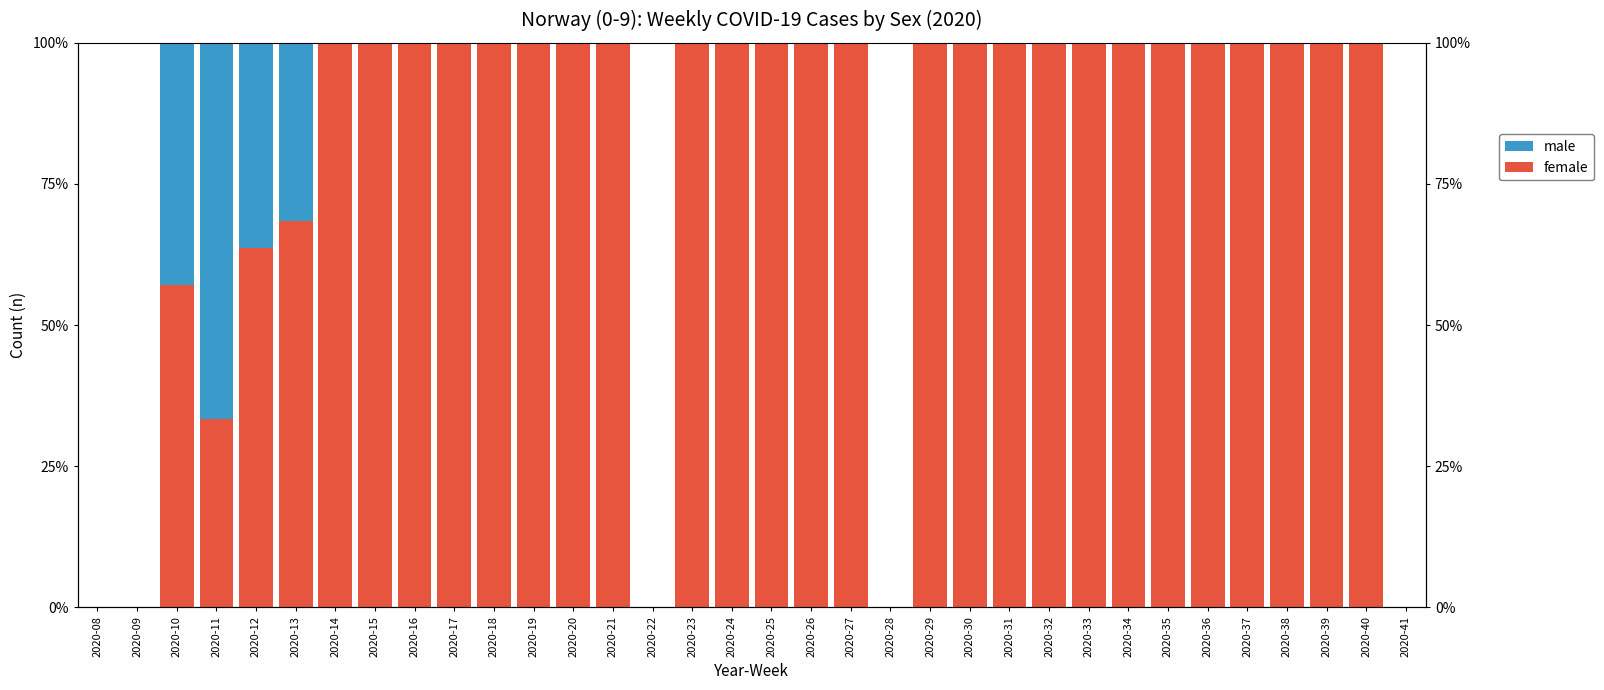

At 2020-23, list the series in order from smallest to largest.

male, female